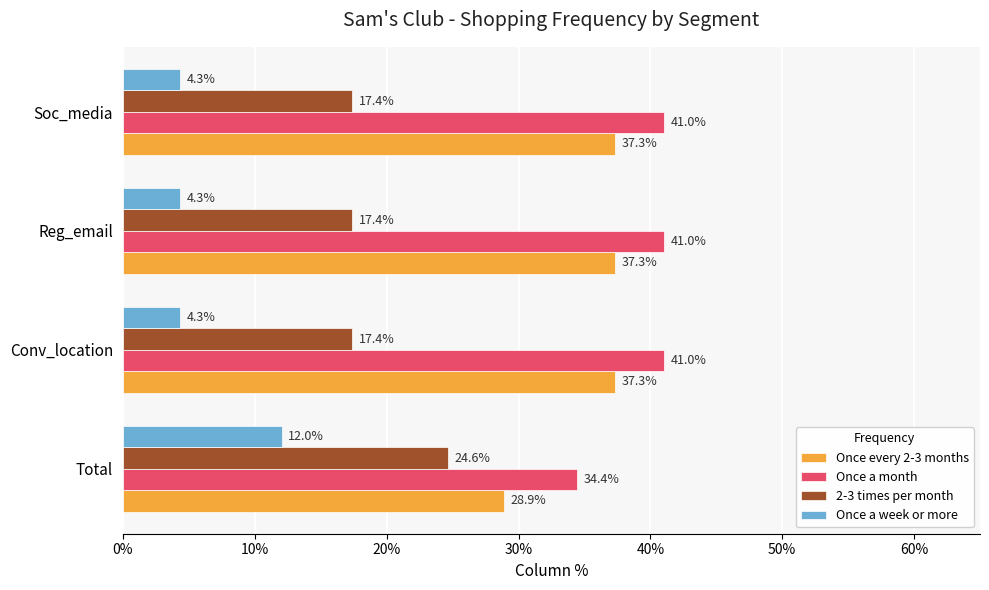

What are all the series names shown in the legend?

Once every 2-3 months, Once a month, 2-3 times per month, Once a week or more